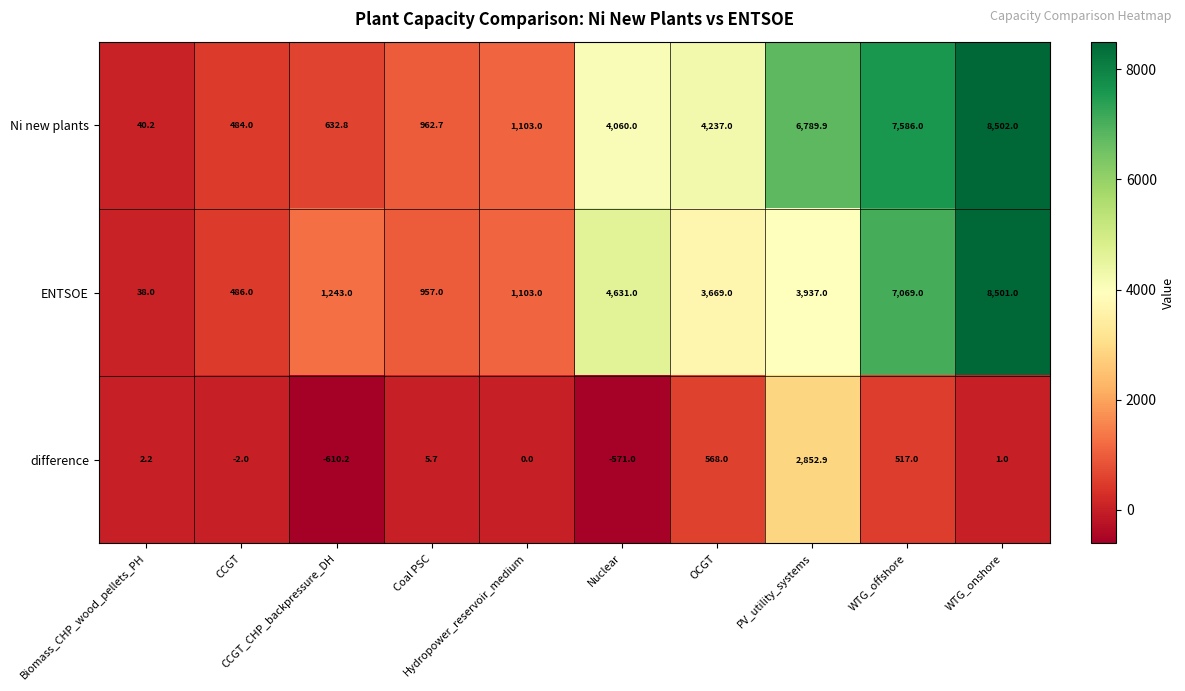

What is the greatest value displayed?

8502.0